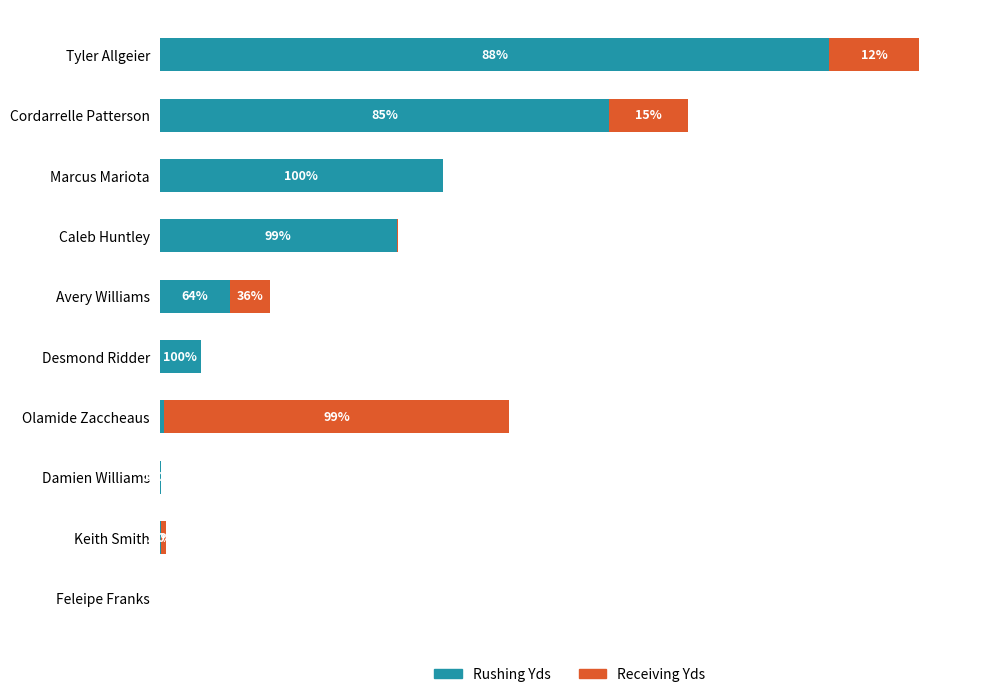

Which series has the widest spread of values?

Rushing Yds